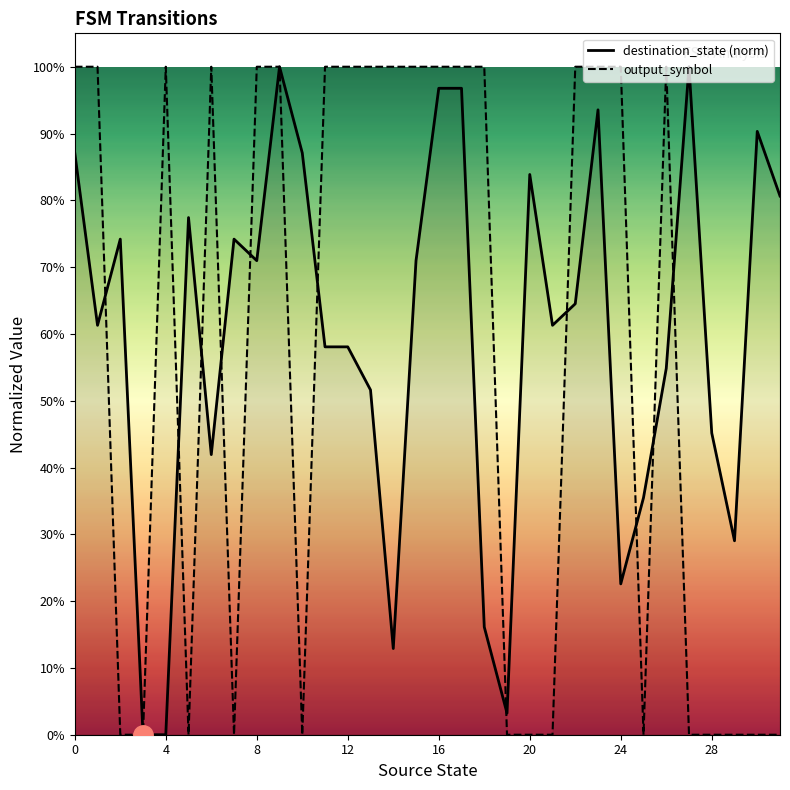

Which series changed the most between 0 and 20?

output_symbol